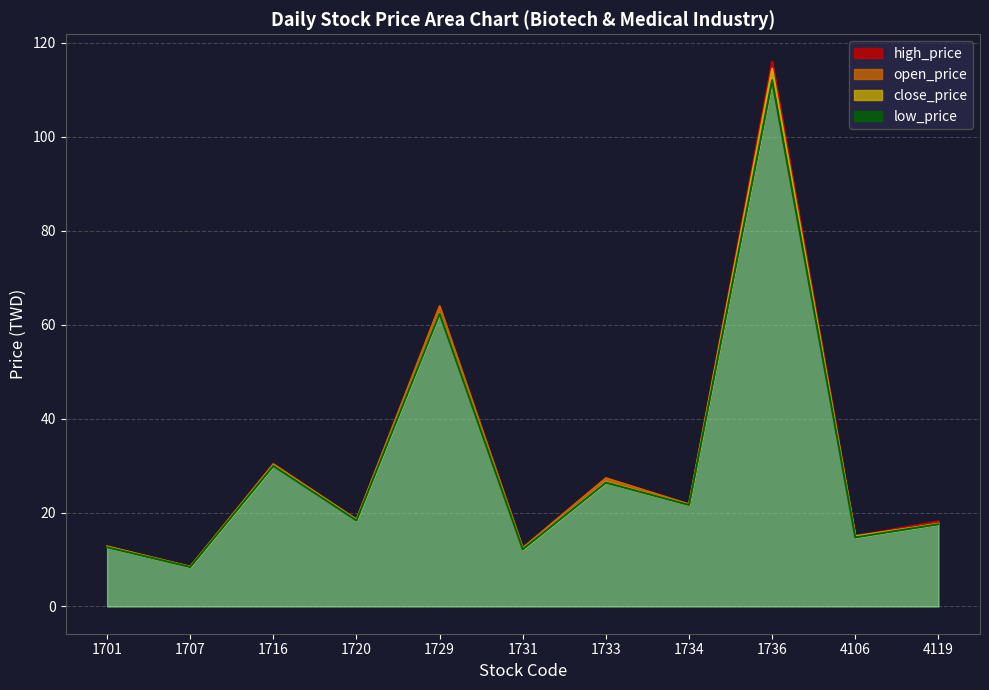

What are all the series names shown in the legend?

open_price, high_price, low_price, close_price